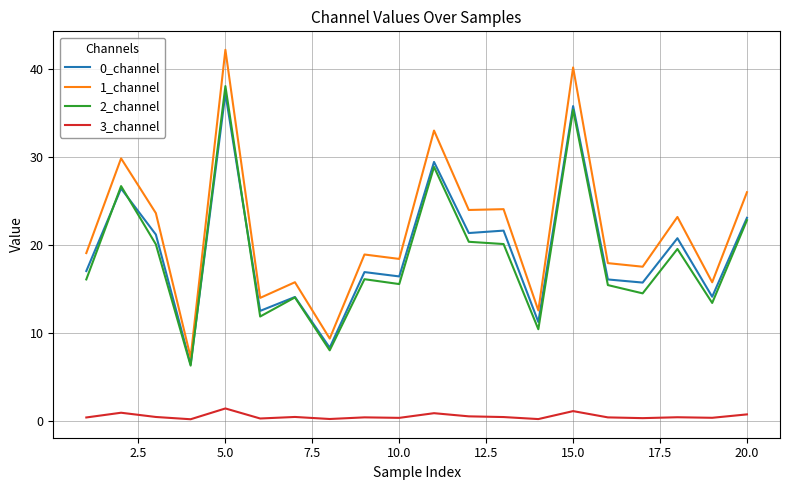

True or false: 0_channel and 3_channel cross at least once.

False